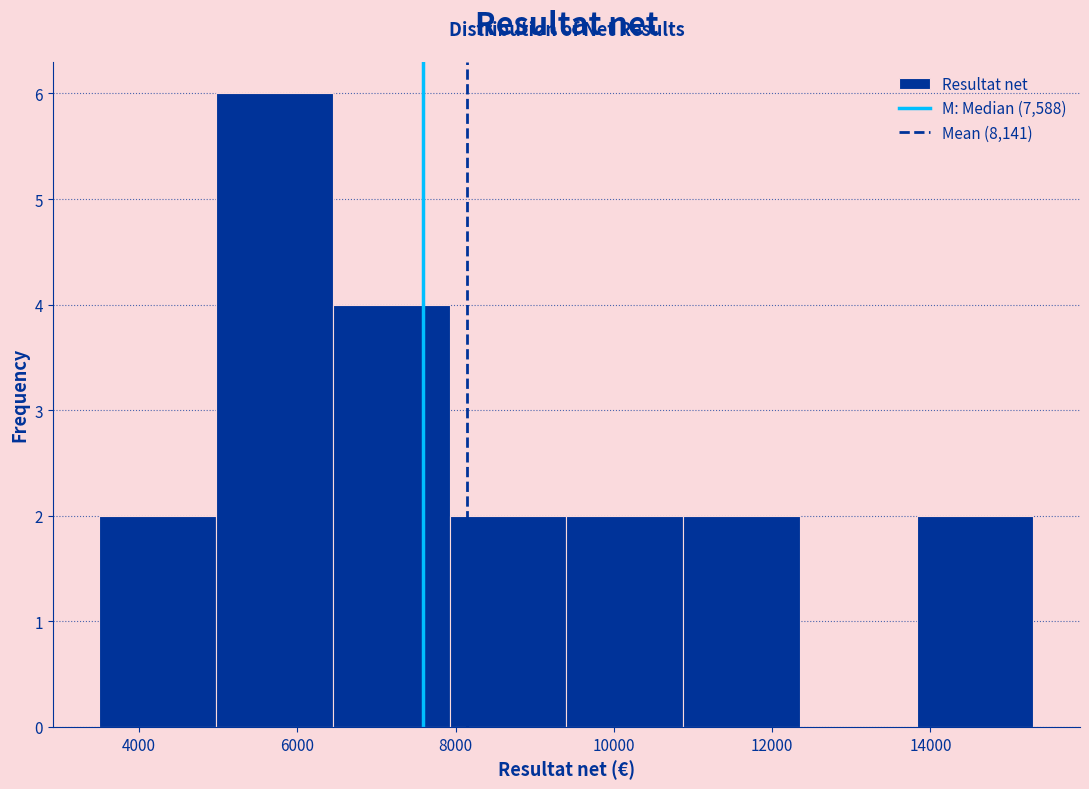

Which range on the x-axis has the tallest bar?

5000 to 6400